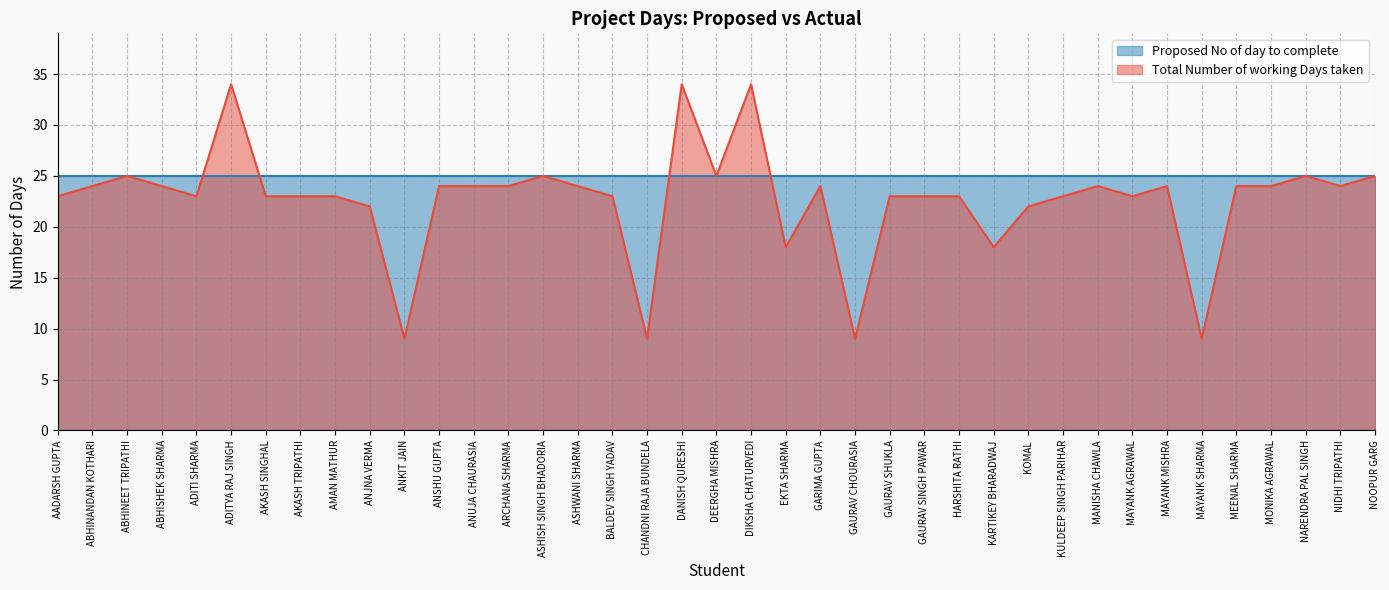

The value at ANUJA CHAURASIA is 42. True or false?

False